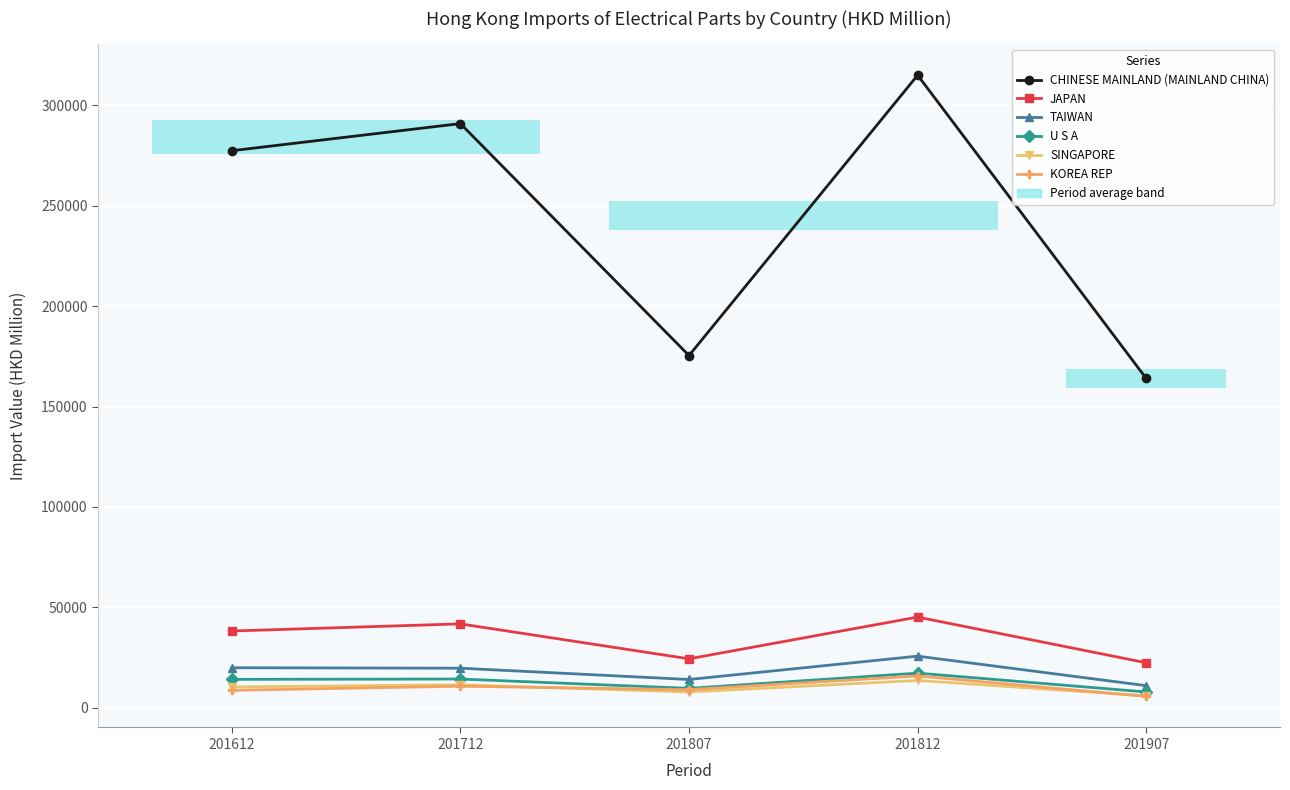

Is it true that SINGAPORE equals 19742.7 at 201712?

False